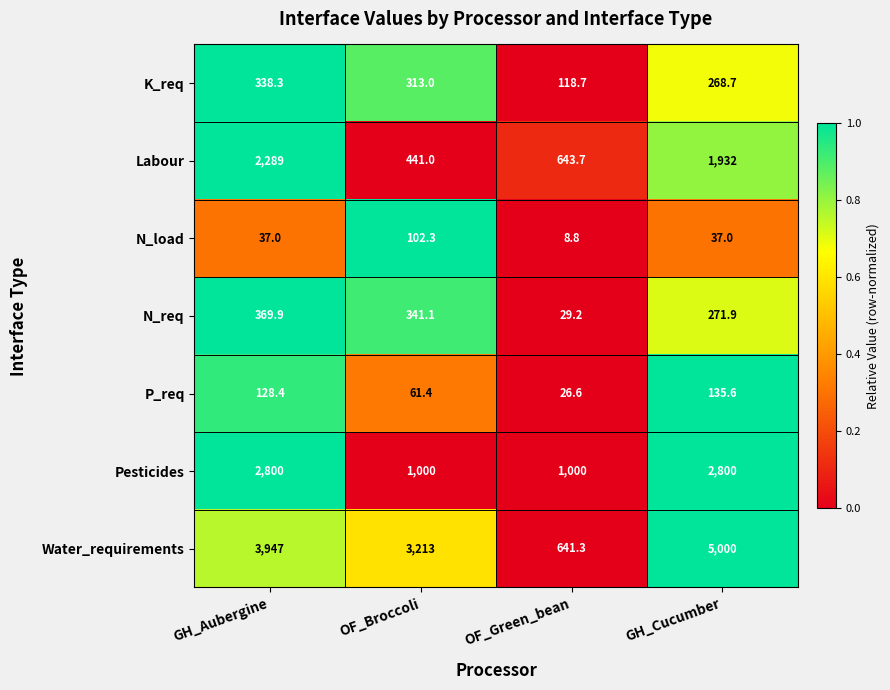

What is the sum of all Pesticides values?

7600.0